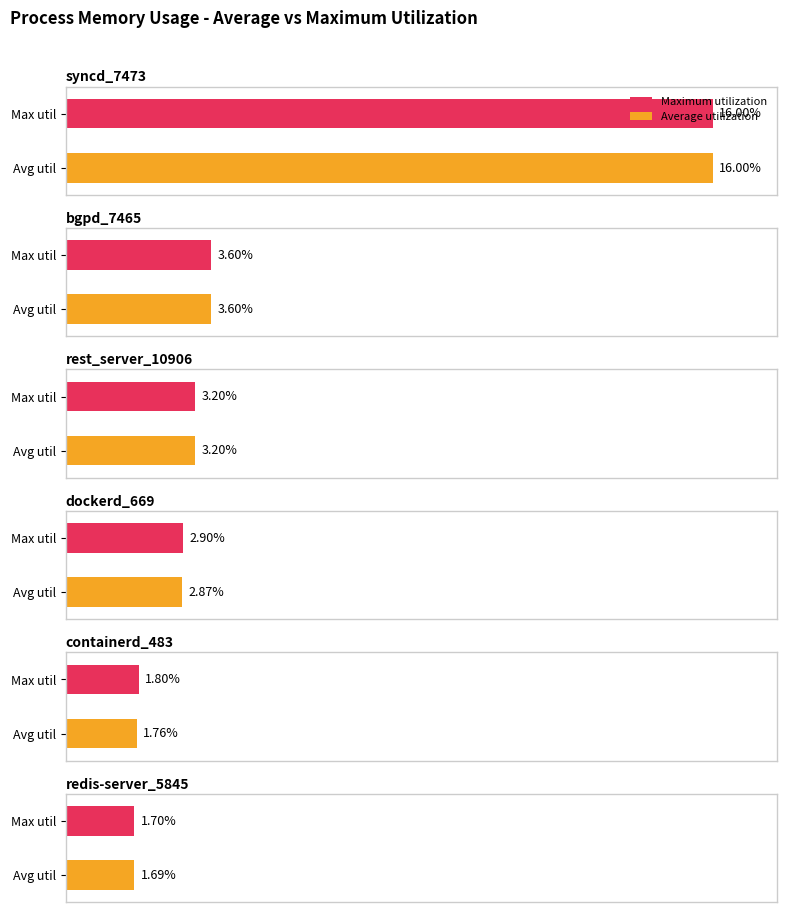

Is it true that containerd_483 equals 2.7 at dockerd_669?

False